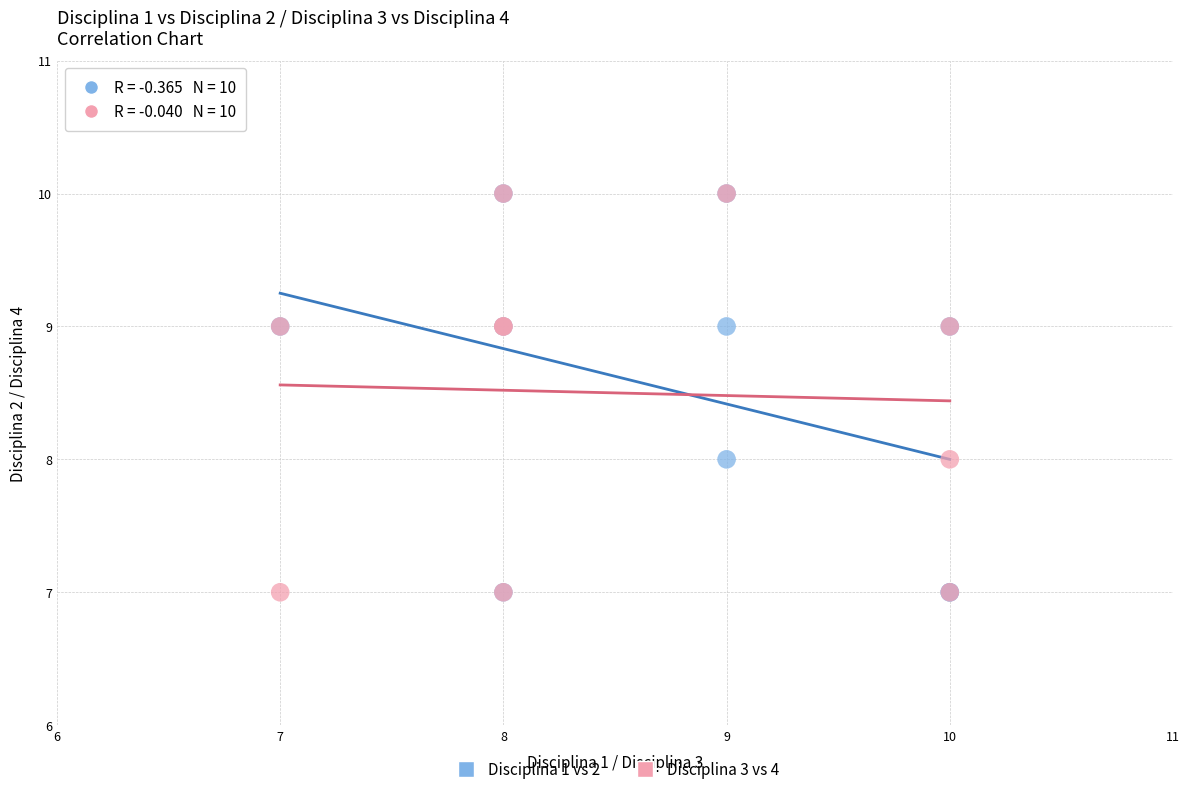

What are all the series names shown in the legend?

Disciplina 1 vs 2, Disciplina 3 vs 4